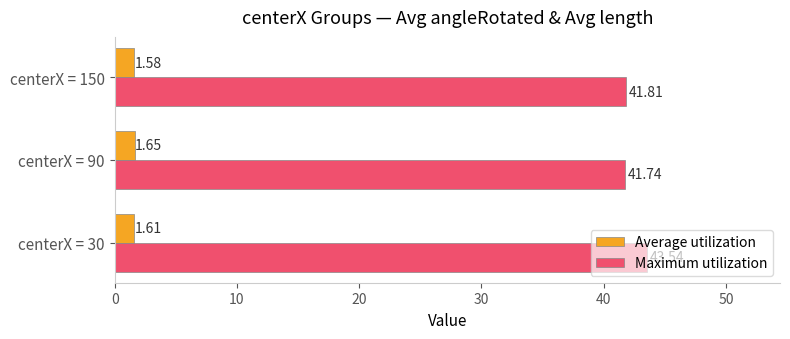

Where is Maximum utilization nearest to the value 42?

centerX = 150